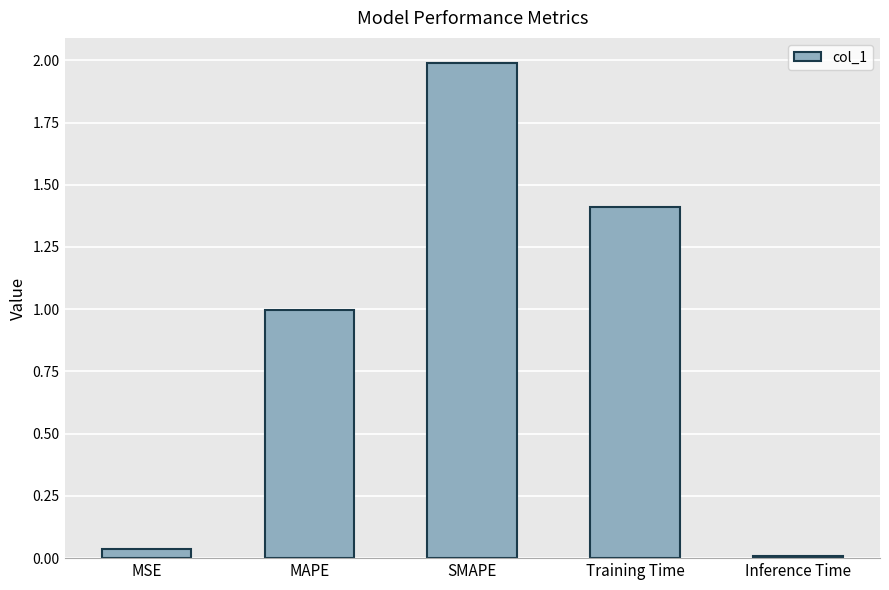

What is the average value?

0.9